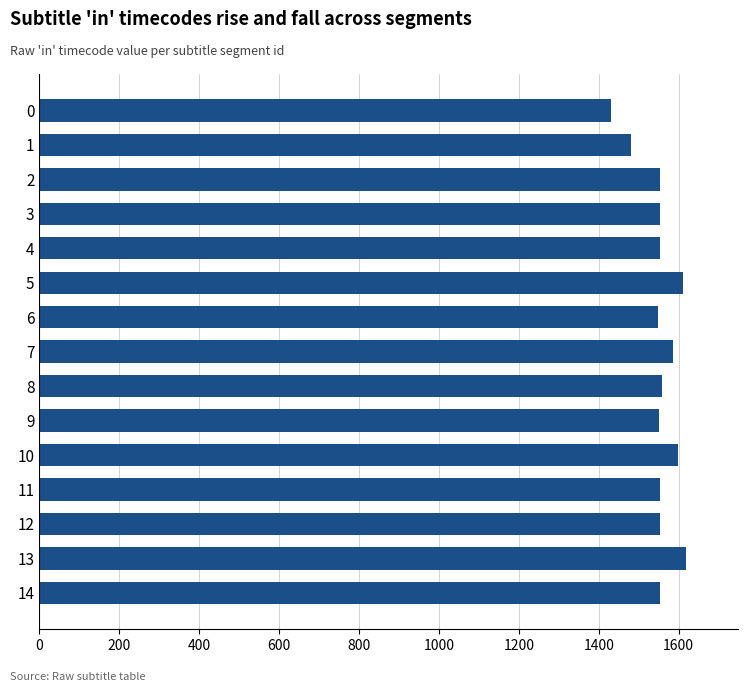

What value does the data have at 6?

1548